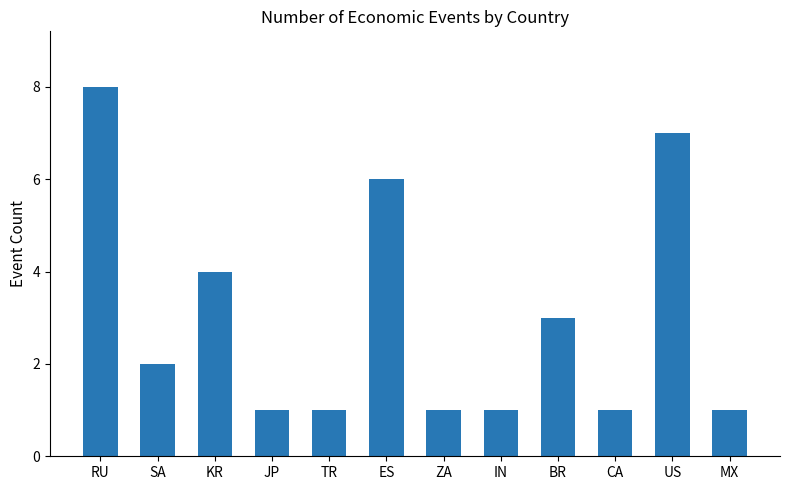

What is the maximum value shown in the chart?

8